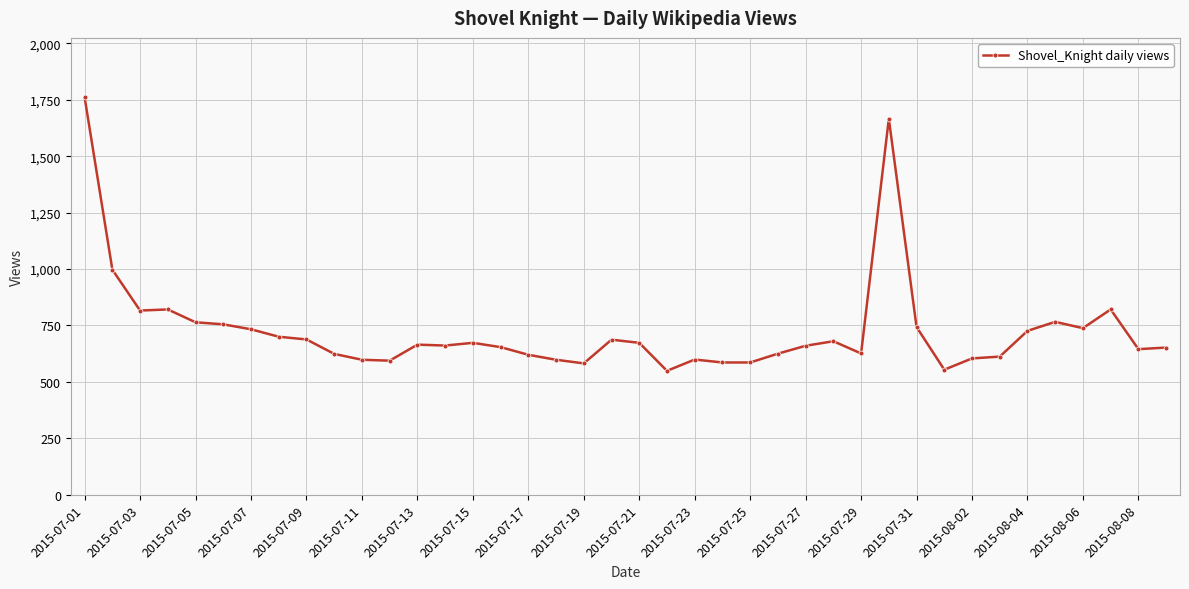

What is the maximum value shown in the chart?

1760